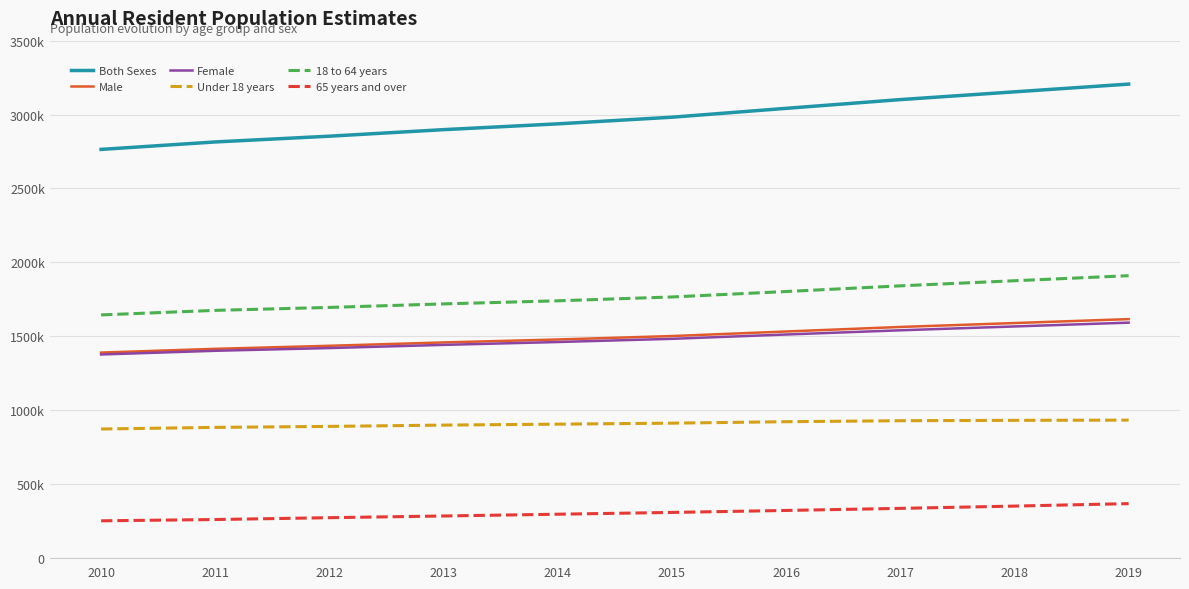

Is this an area chart (filled region under the line)?

No